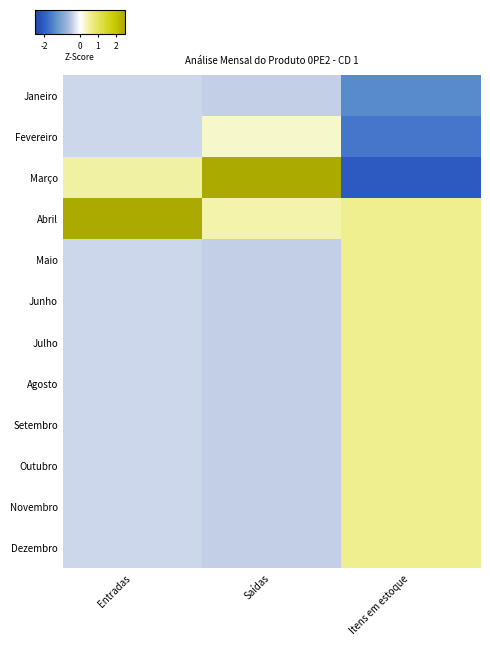

Reading right to left, list all the values displayed in this chart.

Janeiro: Itens em estoque=-1.4	Saídas=-0.4	Entradas=-0.4
Fevereiro: Itens em estoque=-1.6	Saídas=0.3	Entradas=-0.4
Março: Itens em estoque=-2.1	Saídas=3.2	Entradas=0.5
Abril: Itens em estoque=0.6	Saídas=0.4	Entradas=3.2
Maio: Itens em estoque=0.6	Saídas=-0.4	Entradas=-0.4
Junho: Itens em estoque=0.6	Saídas=-0.4	Entradas=-0.4
Julho: Itens em estoque=0.6	Saídas=-0.4	Entradas=-0.4
Agosto: Itens em estoque=0.6	Saídas=-0.4	Entradas=-0.4
Setembro: Itens em estoque=0.6	Saídas=-0.4	Entradas=-0.4
Outubro: Itens em estoque=0.6	Saídas=-0.4	Entradas=-0.4
Novembro: Itens em estoque=0.6	Saídas=-0.4	Entradas=-0.4
Dezembro: Itens em estoque=0.6	Saídas=-0.4	Entradas=-0.4